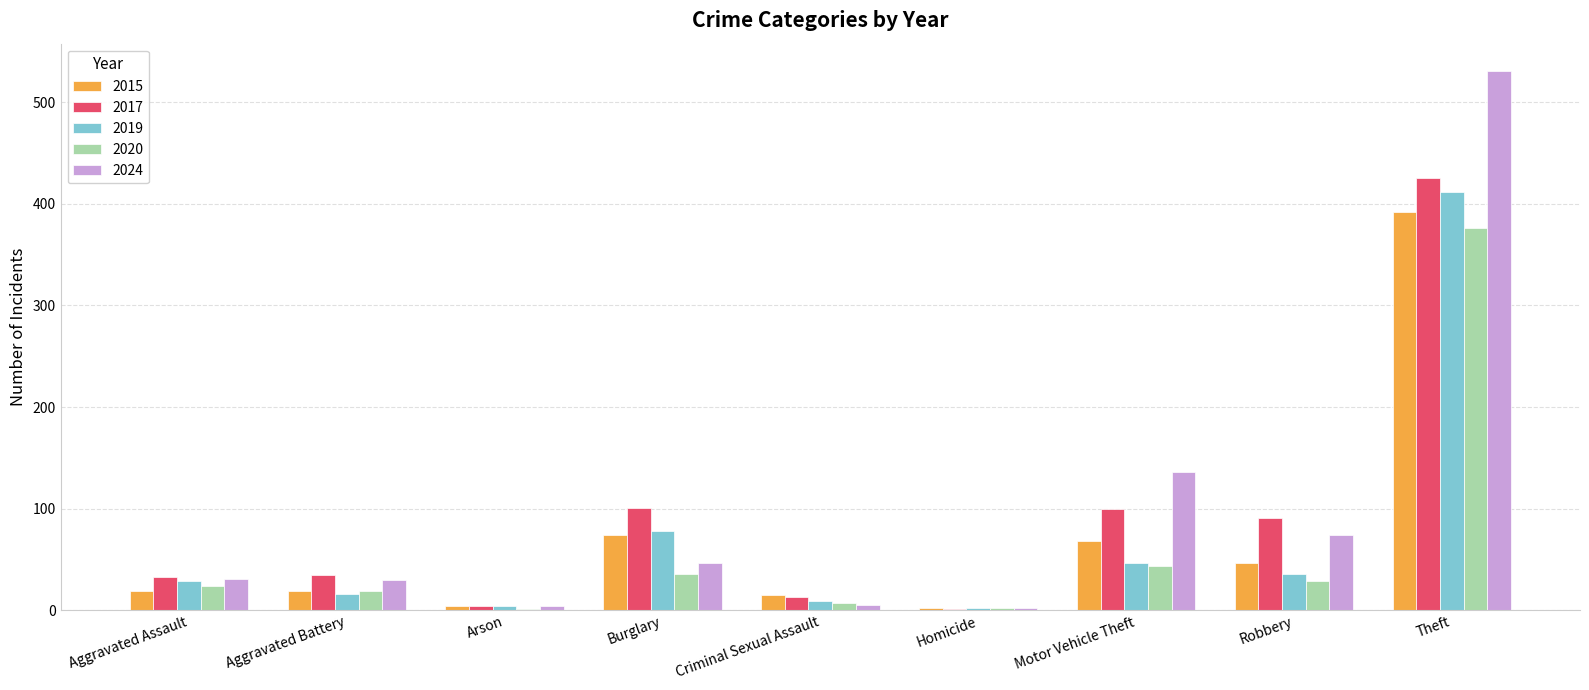

Are the bars grouped side by side (vs. stacked)?

Yes